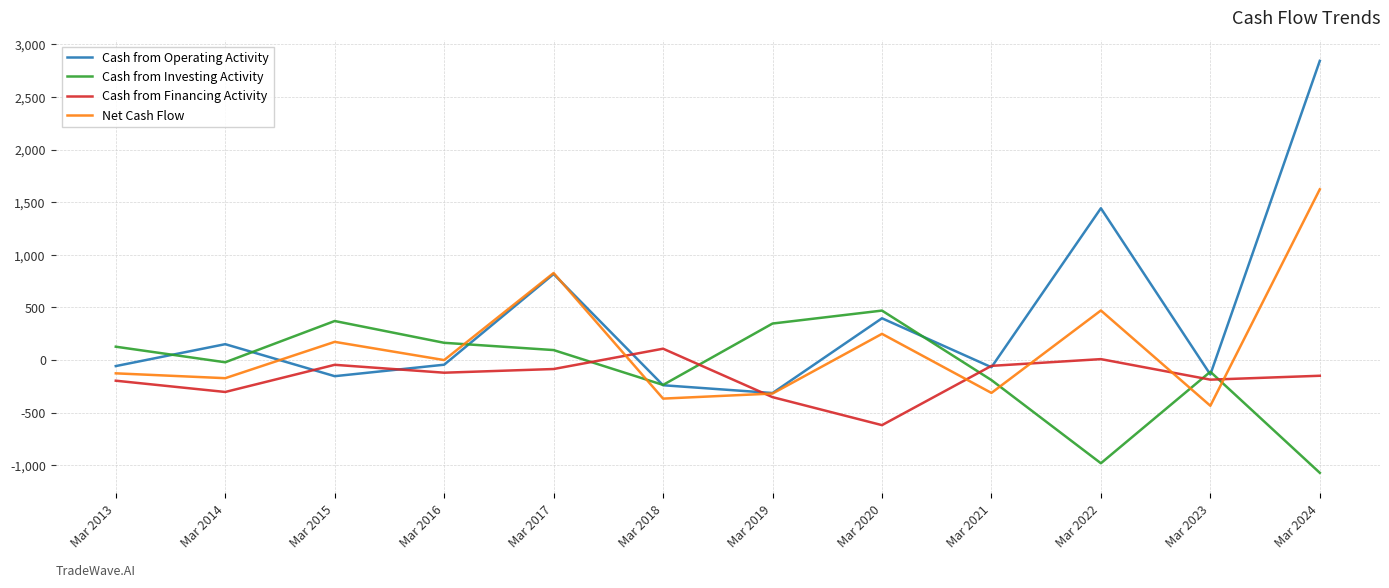

Which series has the largest range (max minus min)?

Cash from Operating Activity